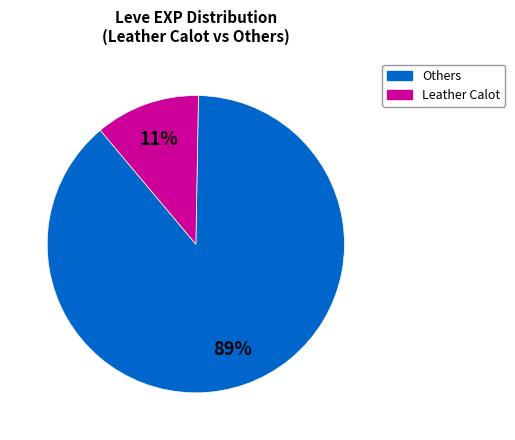

To the nearest percent, what is the average slice percentage?

50%